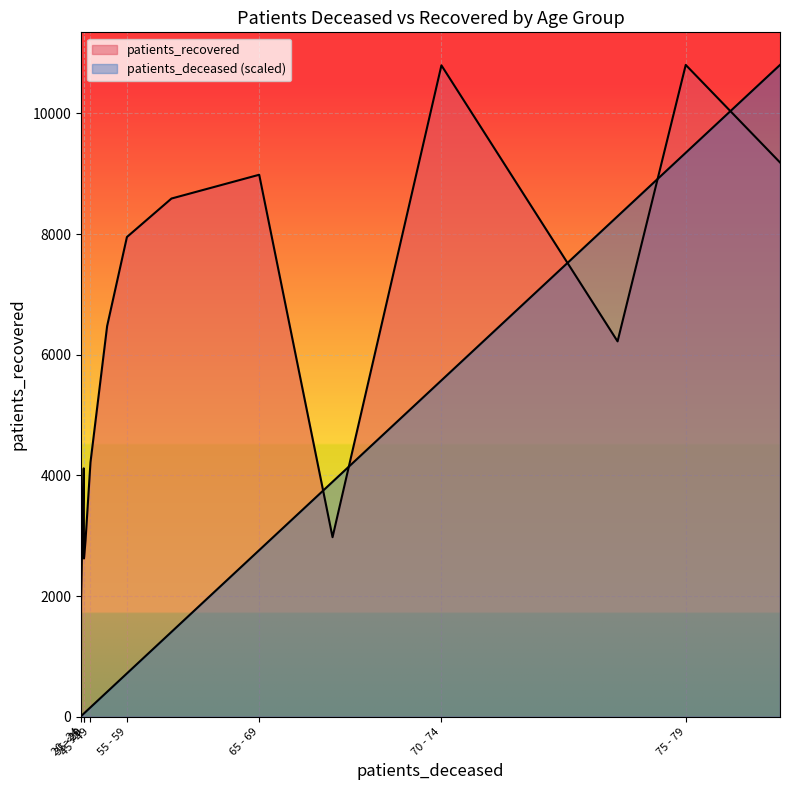

What is the difference between the second highest and second lowest values in the patients_recovered series?

8879